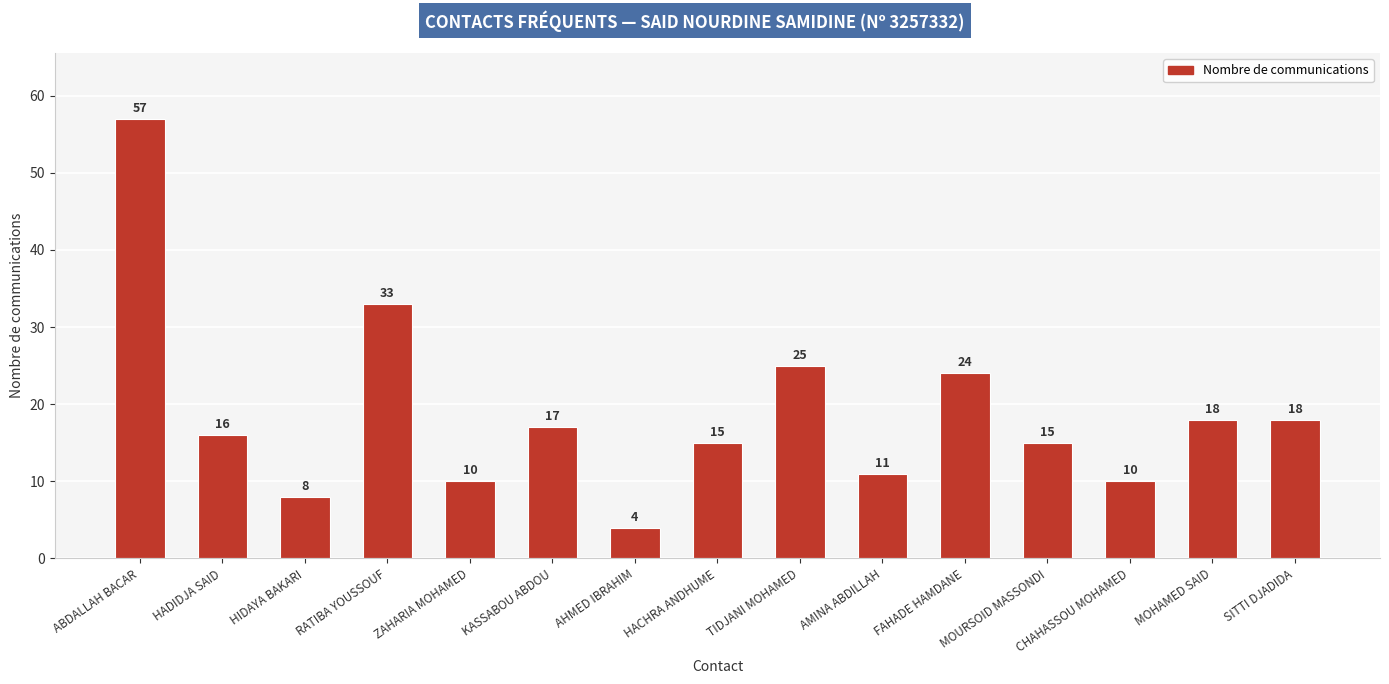

Read the value at AHMED IBRAHIM.

4